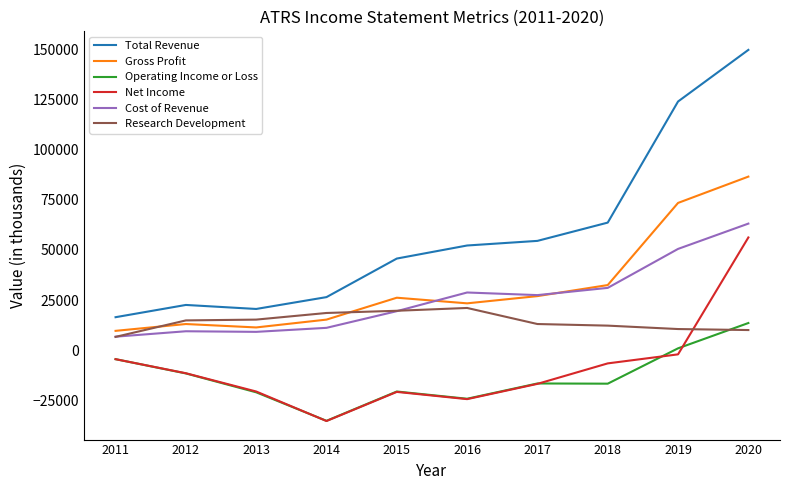

True or false: Total Revenue and Operating Income or Loss cross at least once.

False